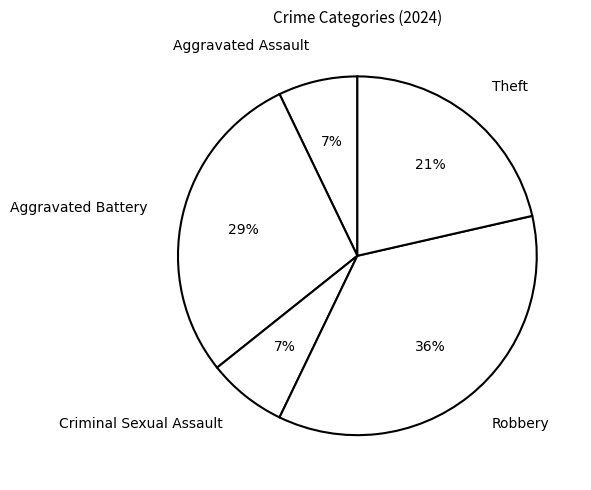

What is the largest slice in the pie chart?

Robbery